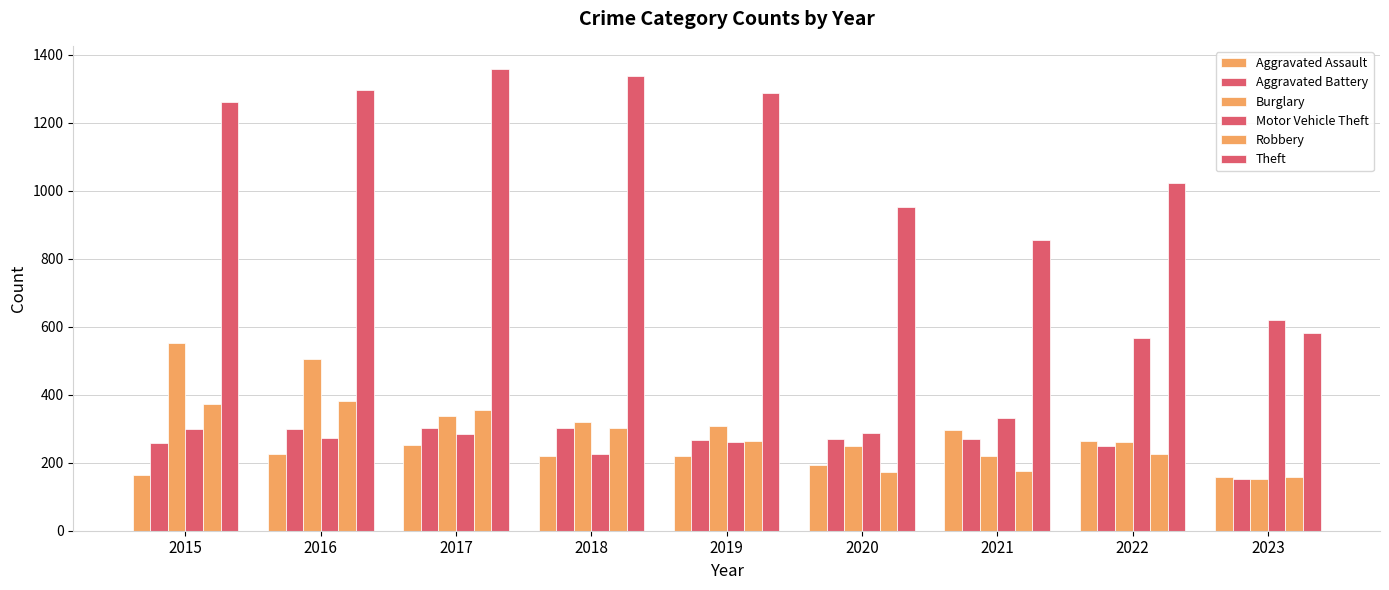

How many values in the Robbery series are below 263?

4